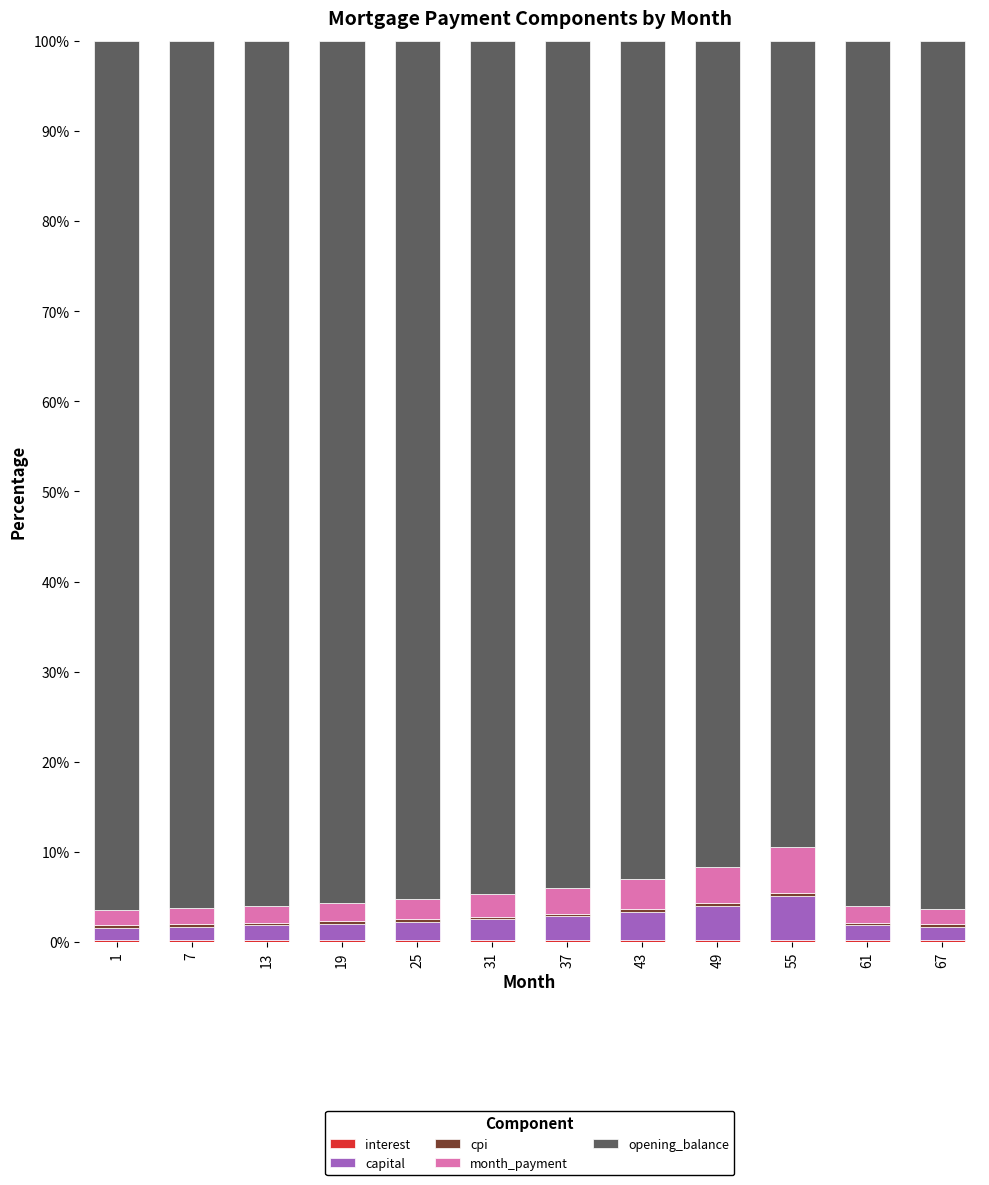

The value of capital at 43 is 1.6. True or false?

False